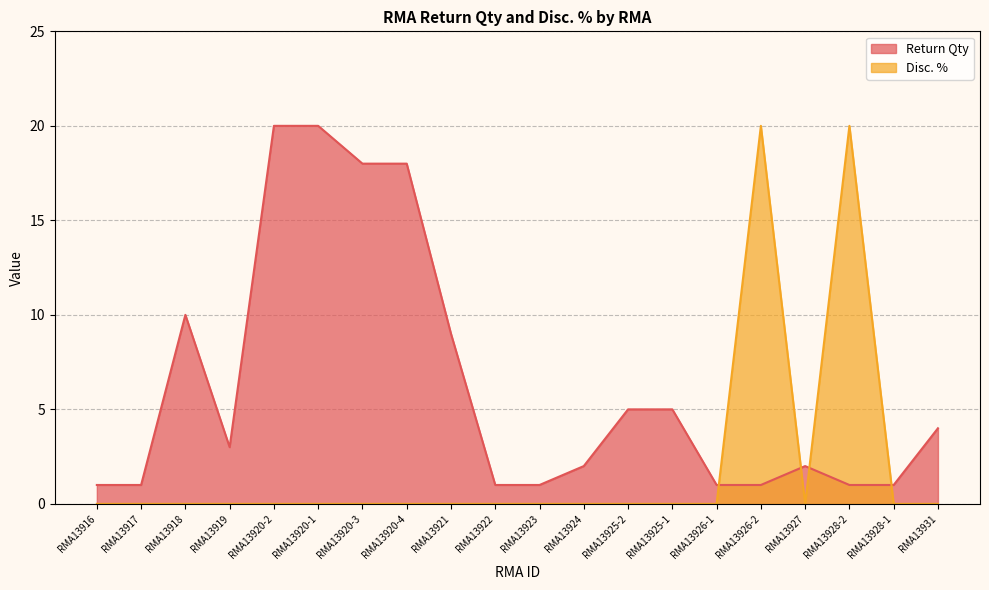

How many distinct data groups are displayed?

2